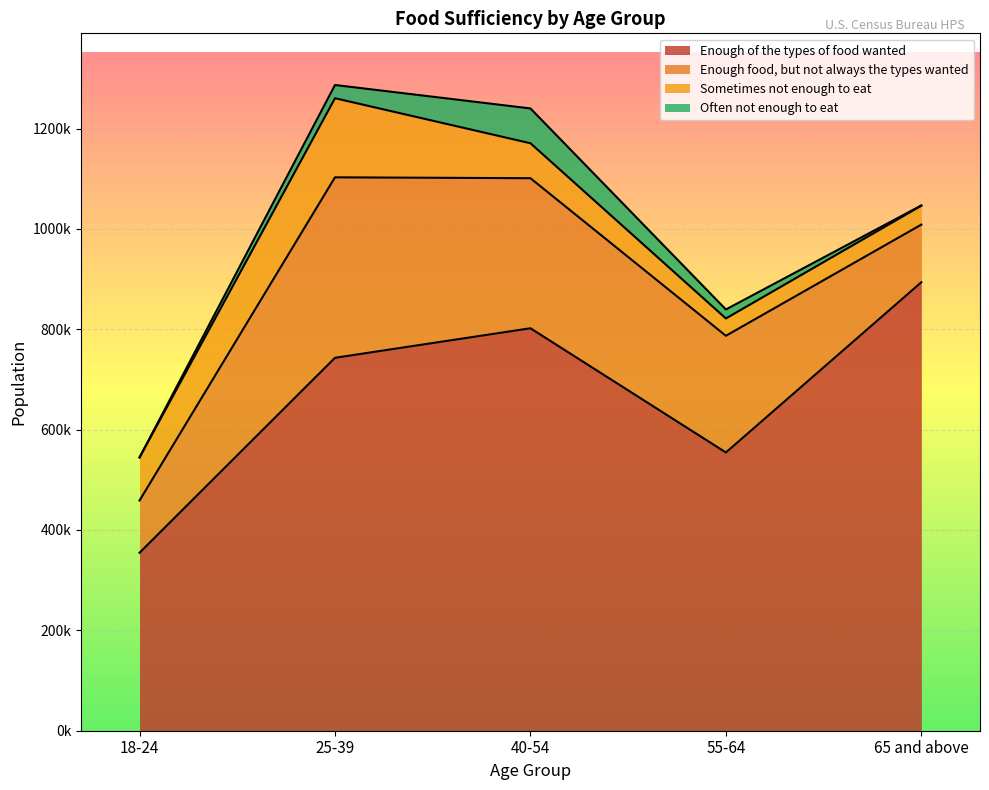

At how many categories does at least one series exceed 832533?

1